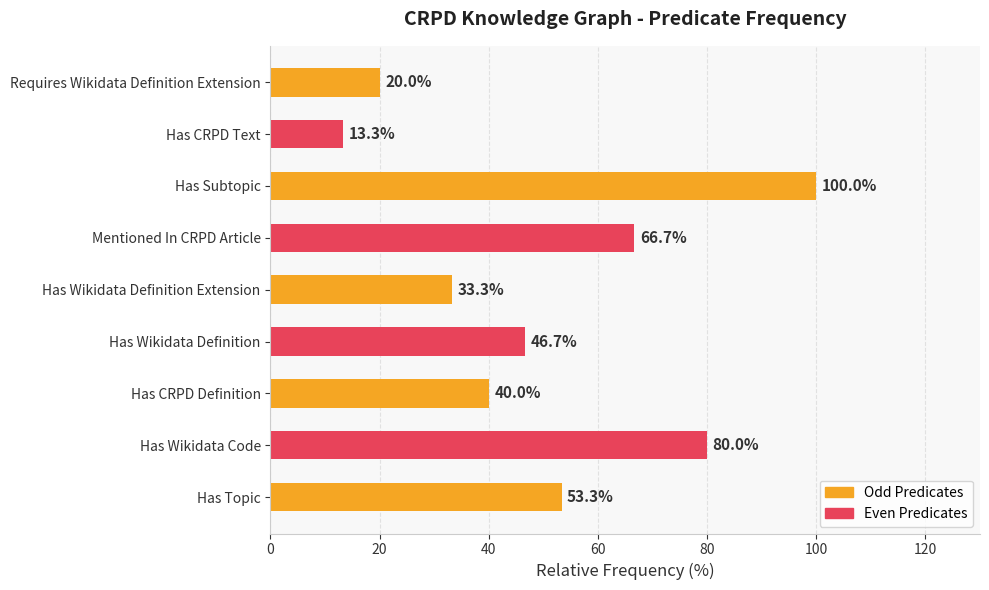

The value at Has Subtopic is 135.9. True or false?

False